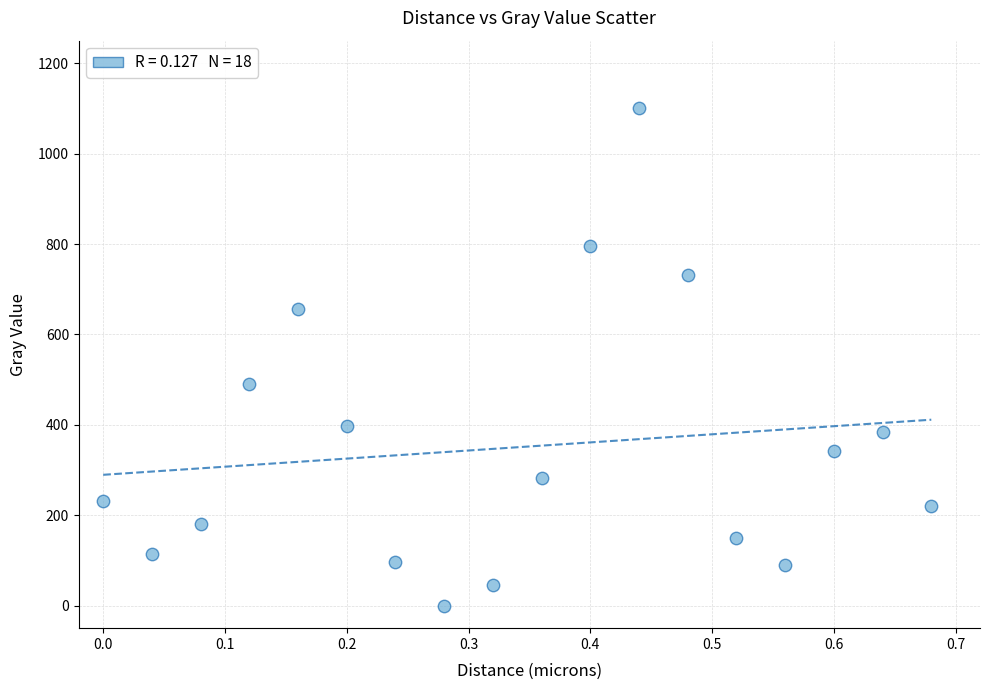

What is the range of X values (max minus min)?

0.7